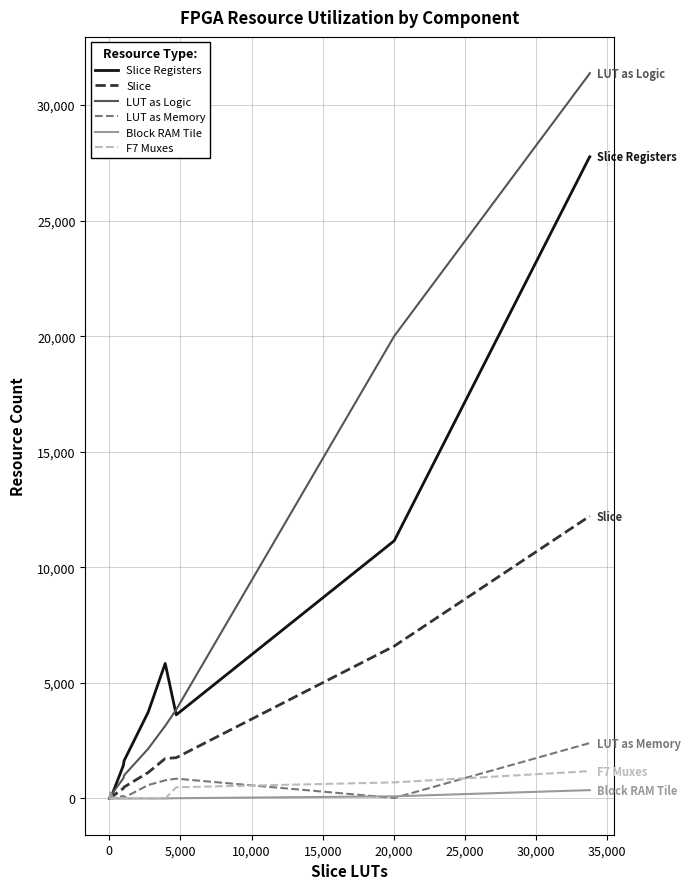

How many values in the Slice Registers series are below 1632?

8